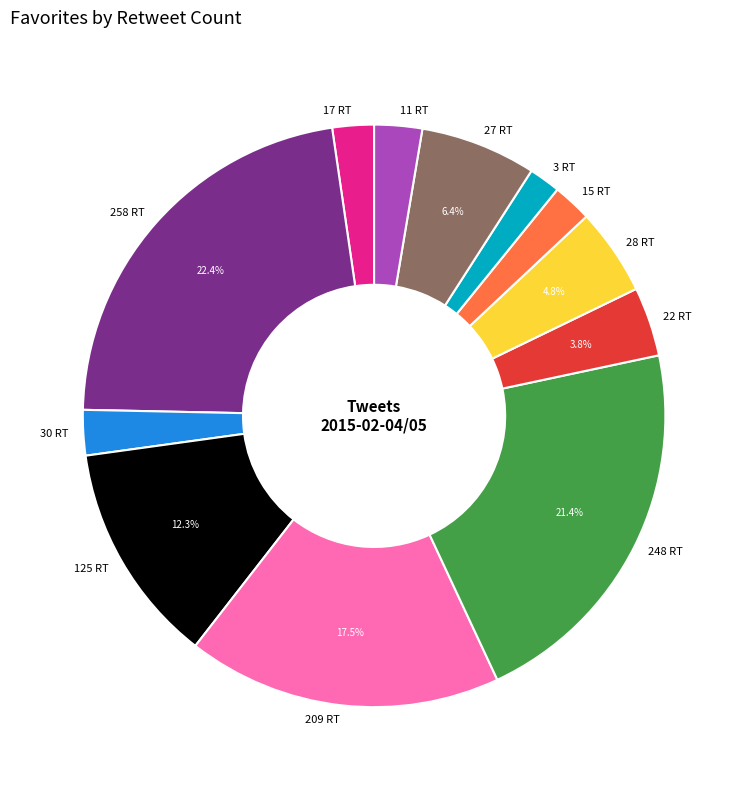

Is there any slice that represents more than half of the pie?

No